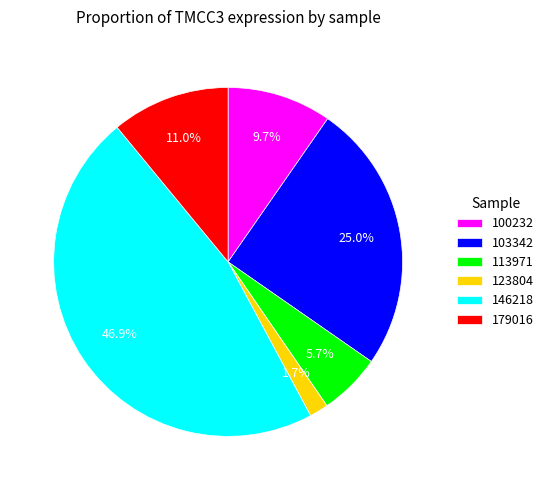

How many slices are in this pie chart?

6